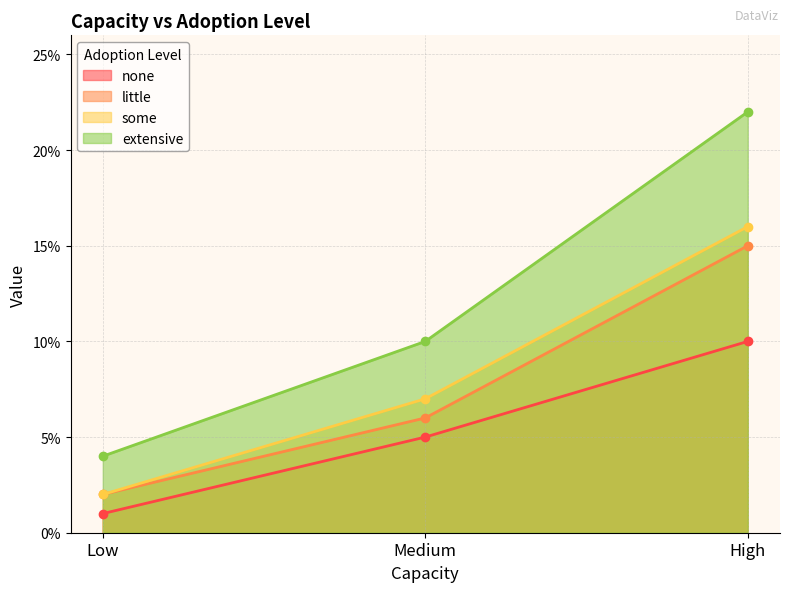

Does the chart display data point markers on the line(s)?

Yes